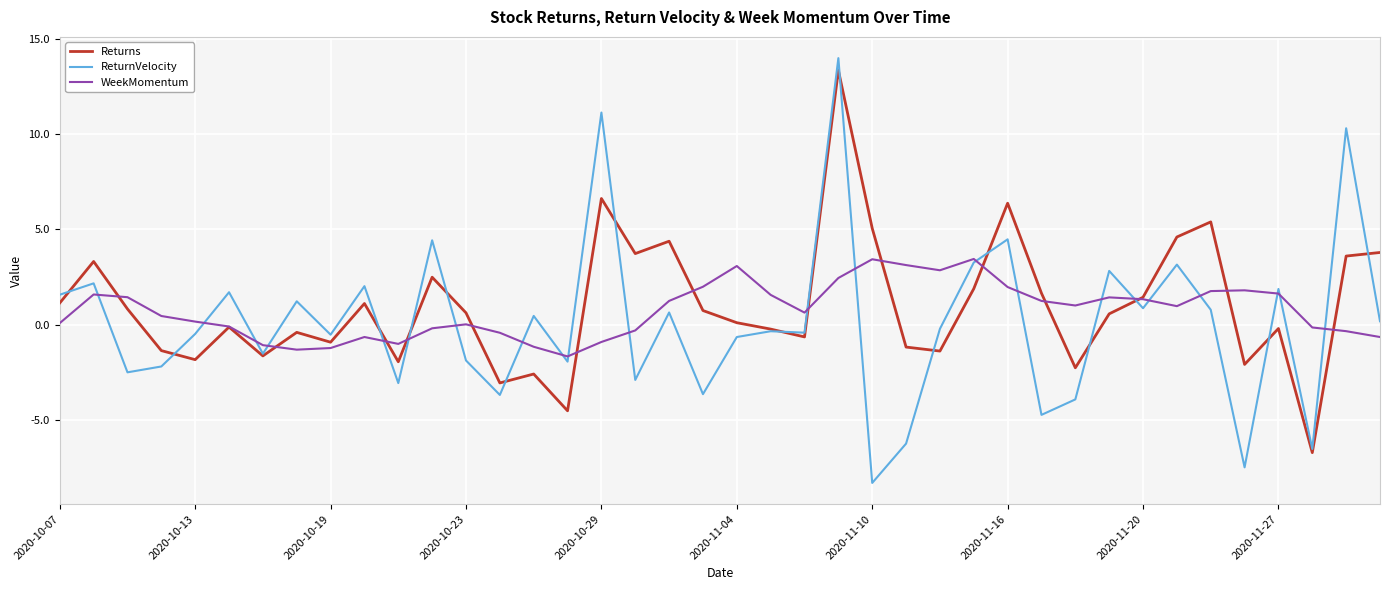

True or false: WeekMomentum and ReturnVelocity intersect in this chart.

True